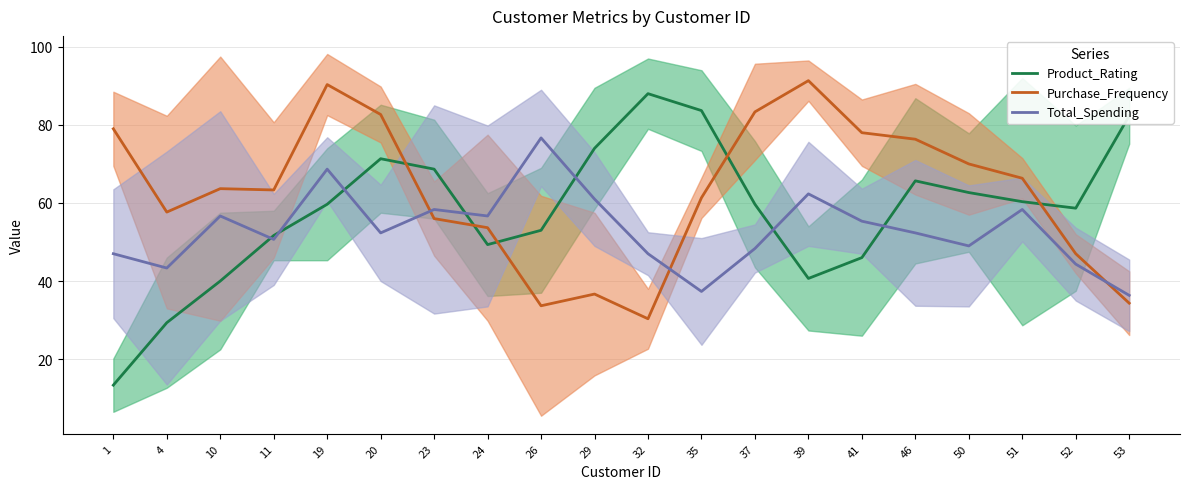

Reading left to right, extract all data points from this chart.

Product_Rating: 13.3	29.3	40.0	51.7	59.7	71.3	68.7	49.3	53.0	74.0	88.0	83.7	59.7	40.7	46.0	65.7	62.7	60.3	58.7	82.3
Purchase_Frequency: 79.0	57.7	63.7	63.3	90.3	82.7	56.0	53.7	33.7	36.7	30.3	61.3	83.3	91.3	78.0	76.3	70.0	66.3	47.0	34.3
Total_Spending: 47.0	43.3	56.7	50.7	68.7	52.3	58.3	56.7	76.7	61.0	47.0	37.3	48.3	62.3	55.3	52.3	49.0	58.3	44.3	36.3